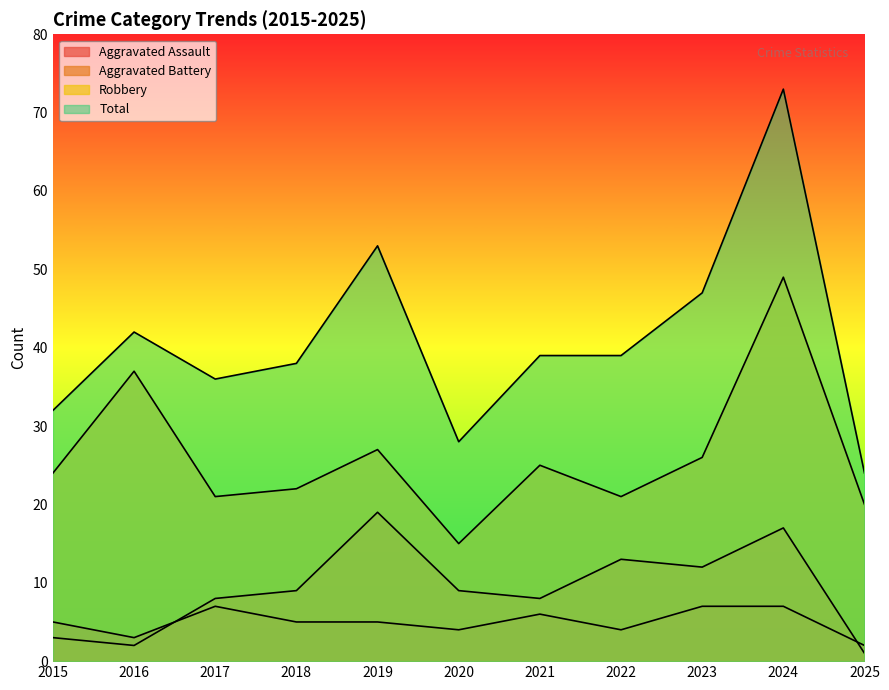

Which series has the largest total across all categories?

Total